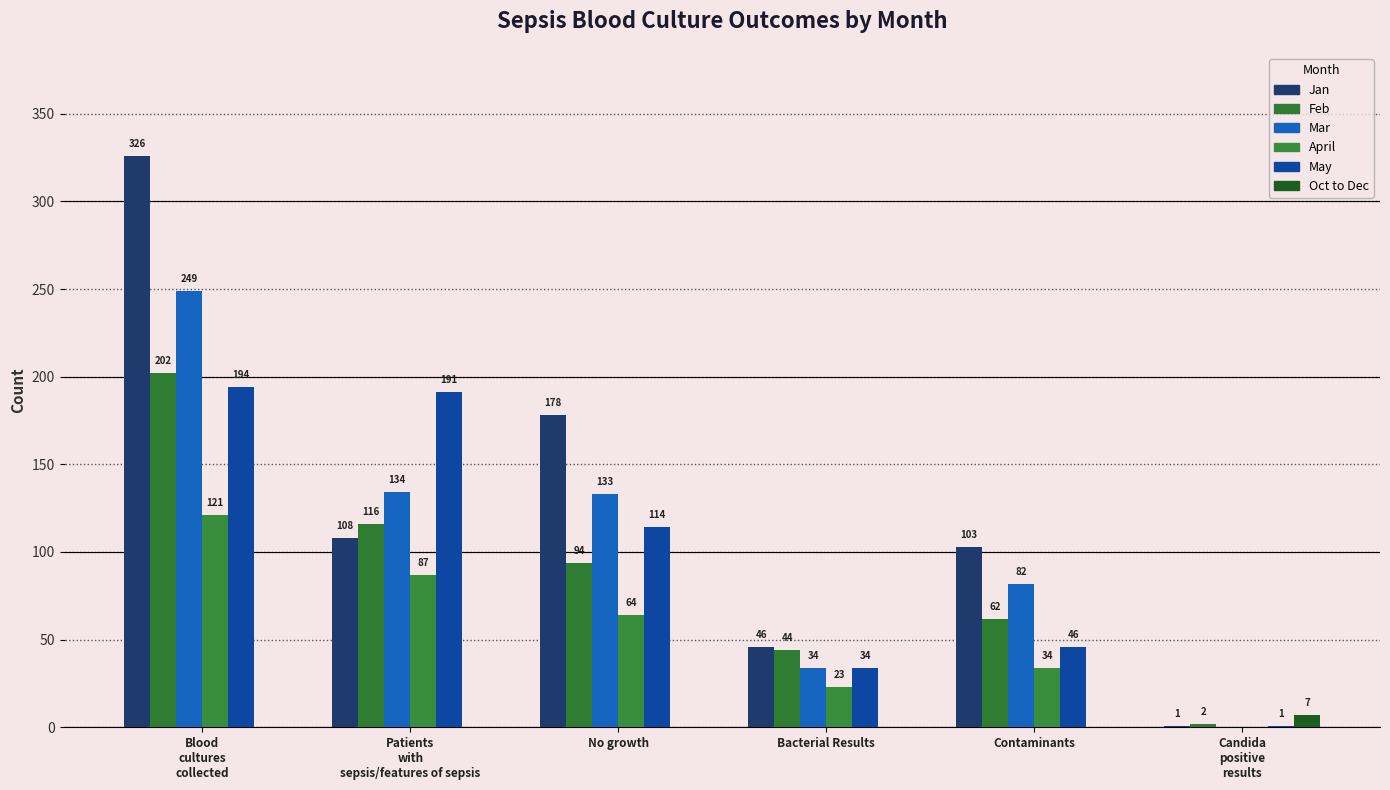

At which label does May first exceed 114?

Blood
cultures
collected